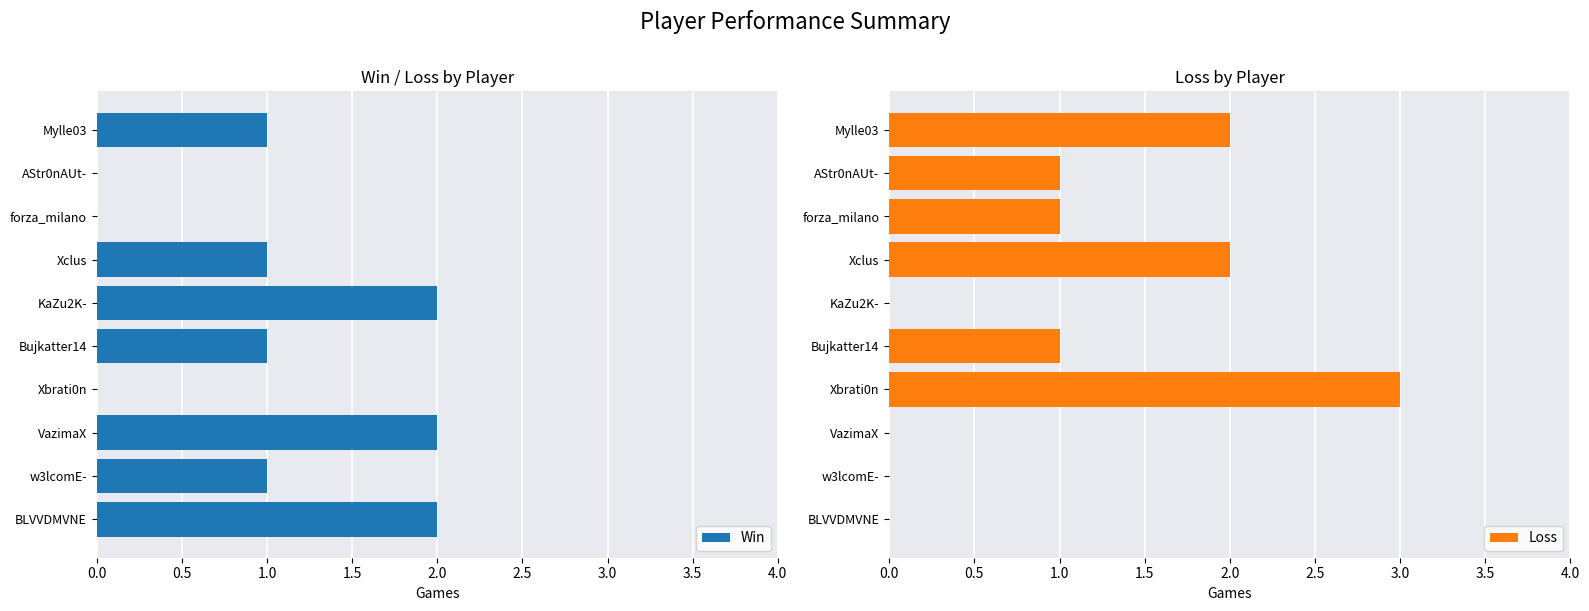

Which series has the largest range (max minus min)?

Loss